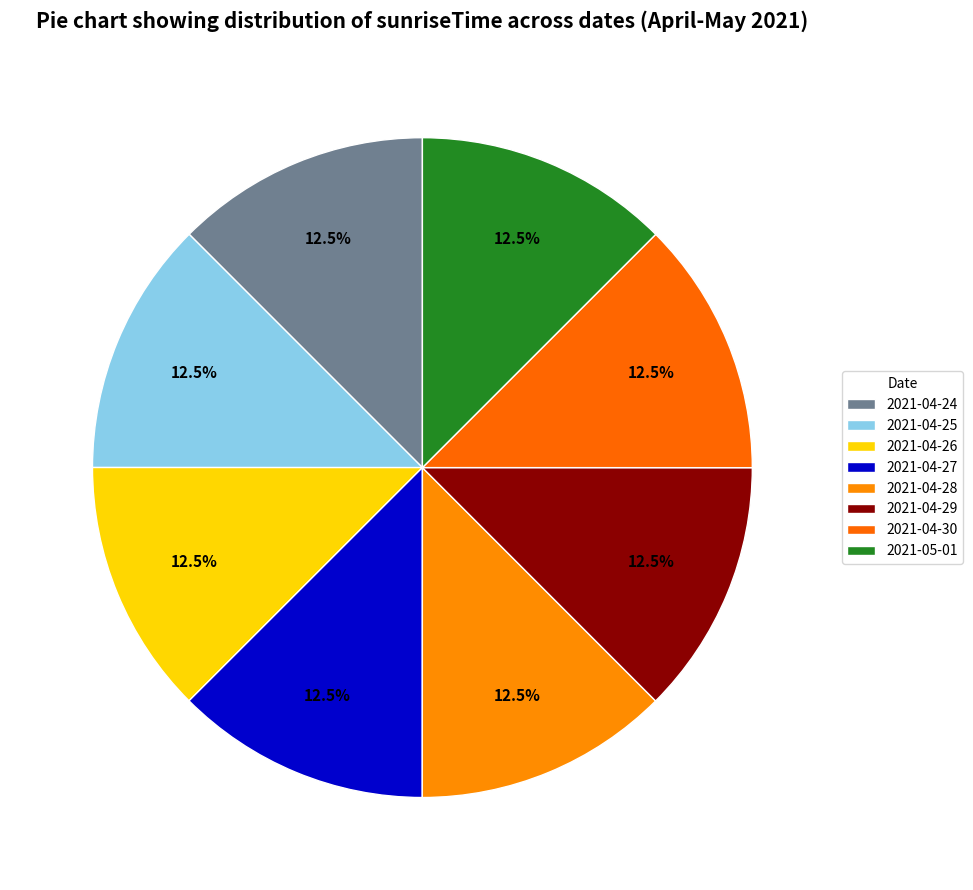

To the nearest percent, what percentage of the pie is 2021-04-29?

13%